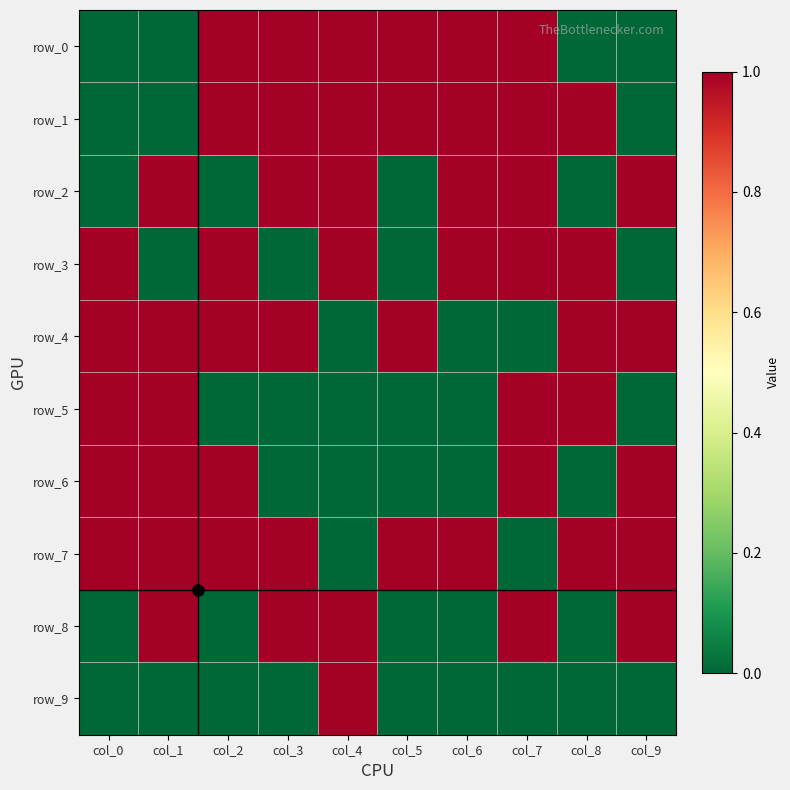

What is the maximum value for row_8?

1